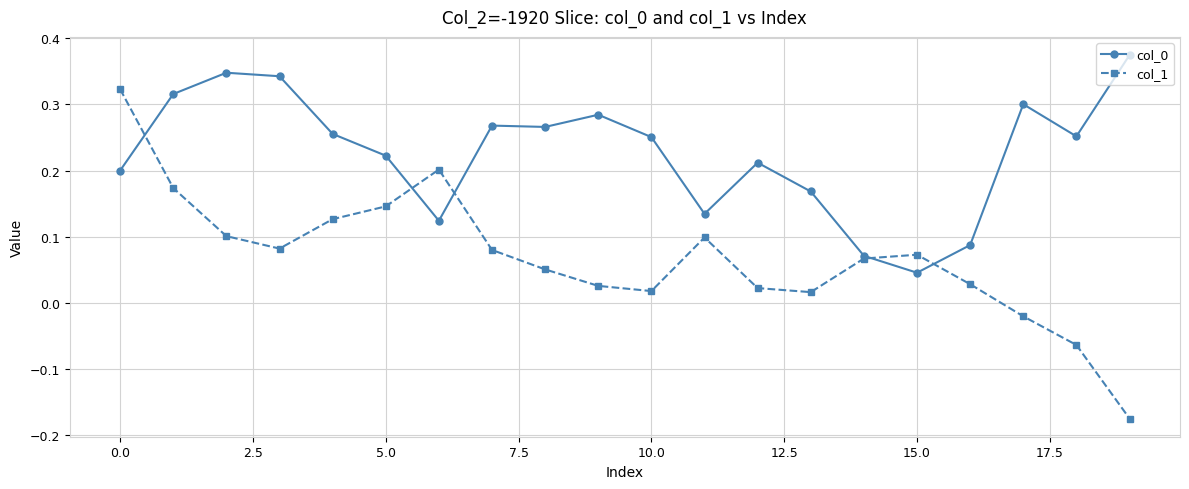

How many interior local valleys does the col_1 series have?

3